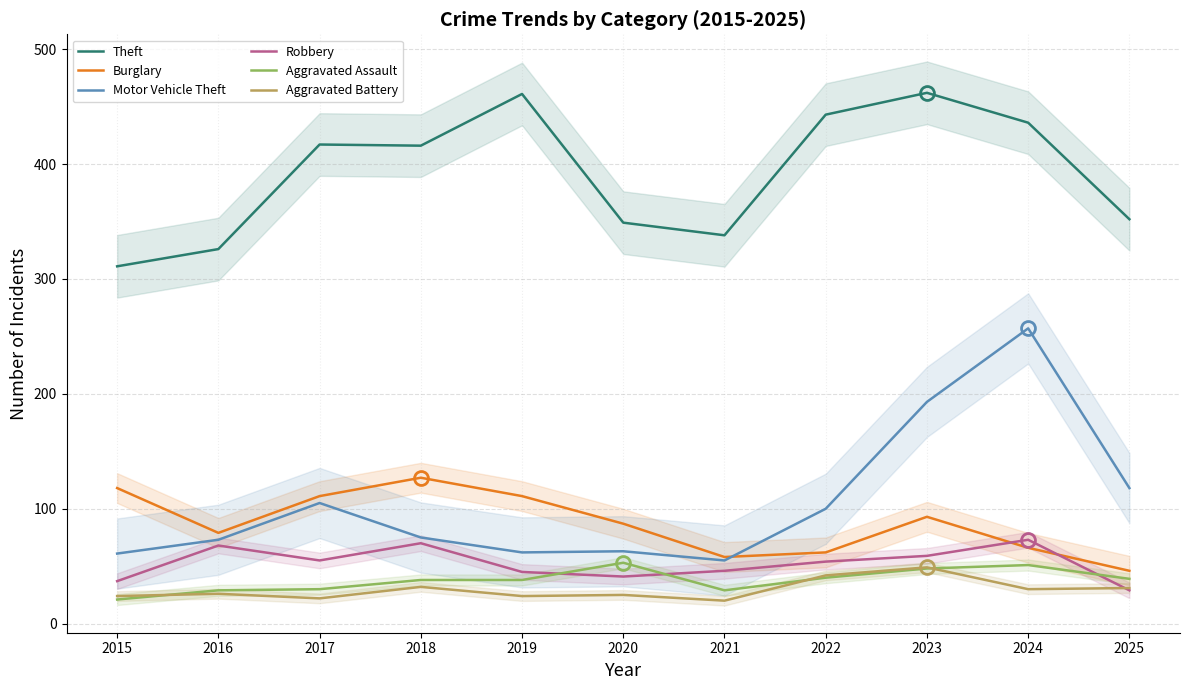

What is the minimum value for Aggravated Assault?

21